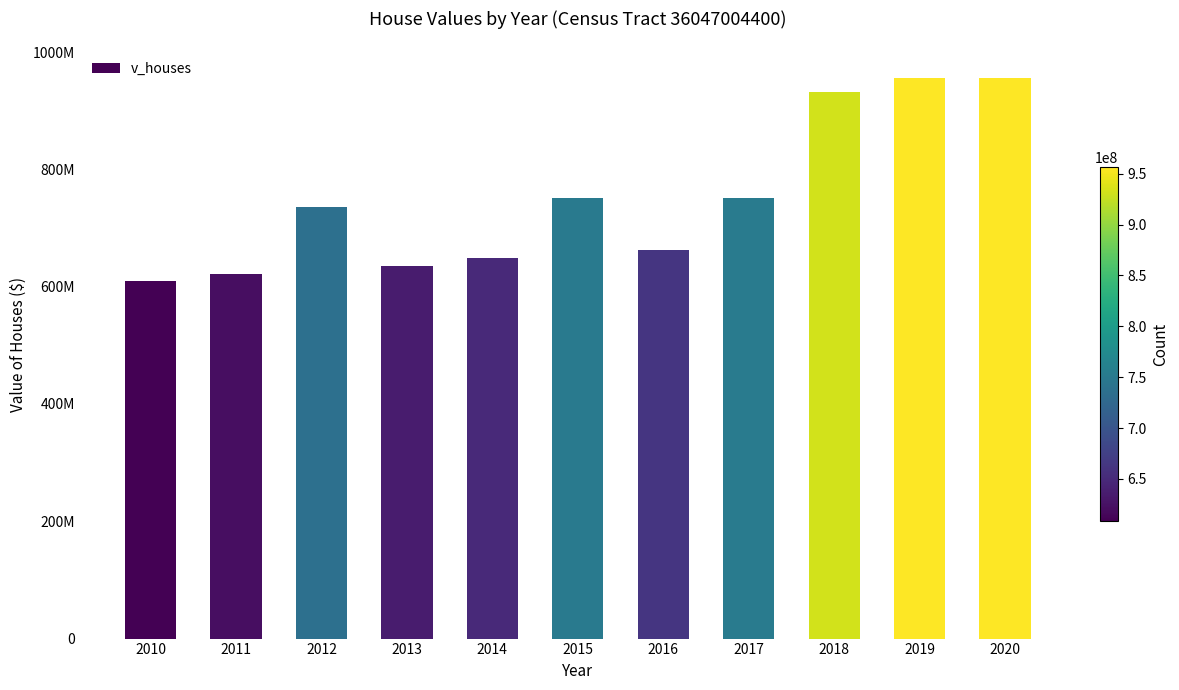

Which has a higher value, 2011 or 2014?

2014